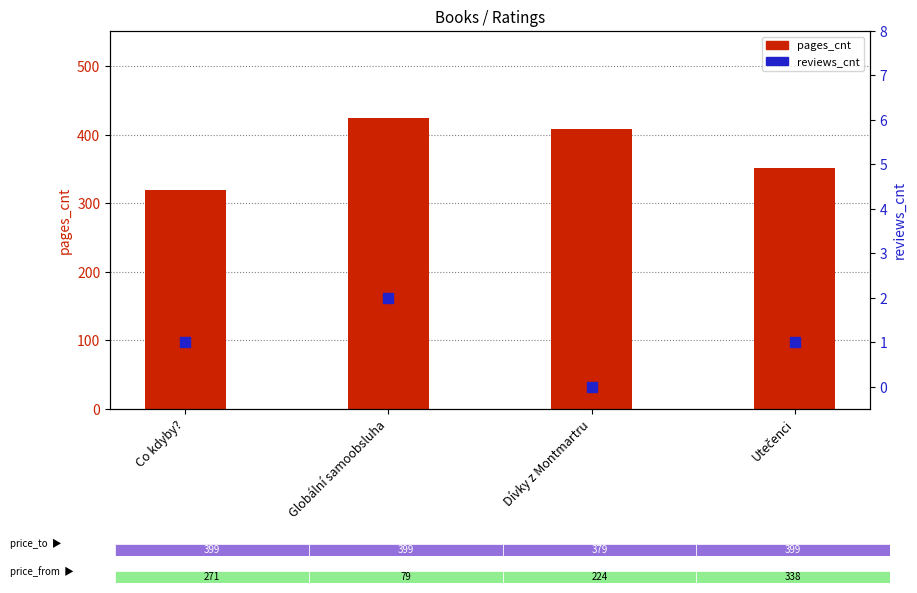

Which series contains the highest Y value?

pages_cnt